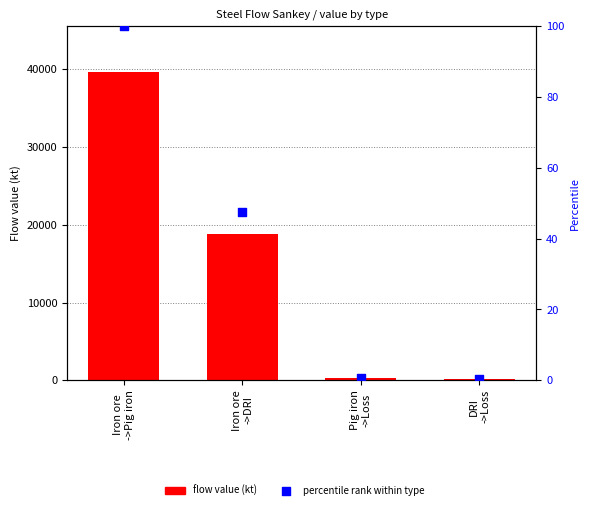

What are all the series names shown in the legend?

flow value (kt), percentile rank